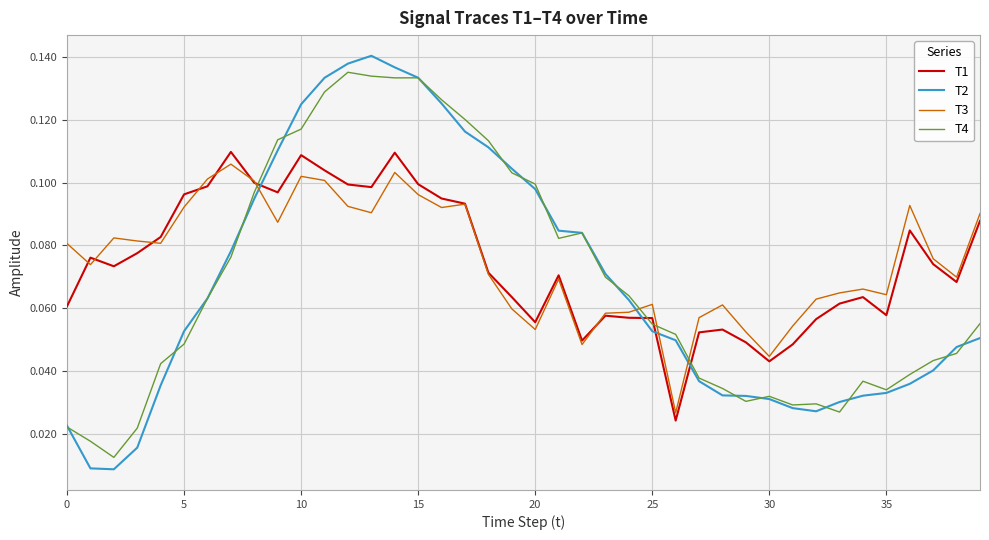

True or false: T1 and T2 cross at least once.

True